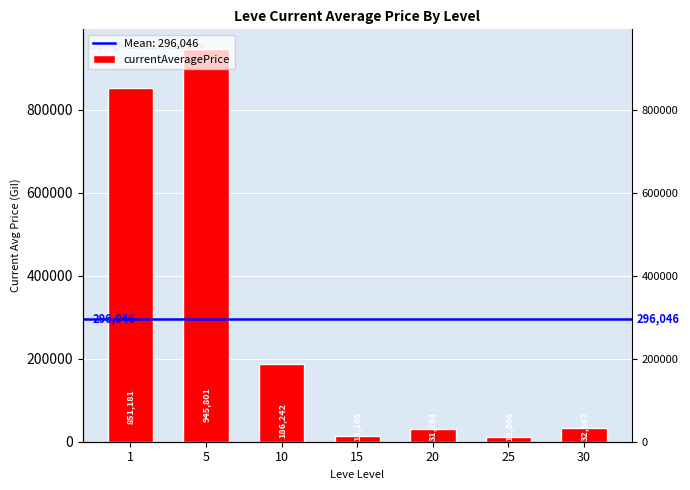

What is the sum of all values?

2072323.1